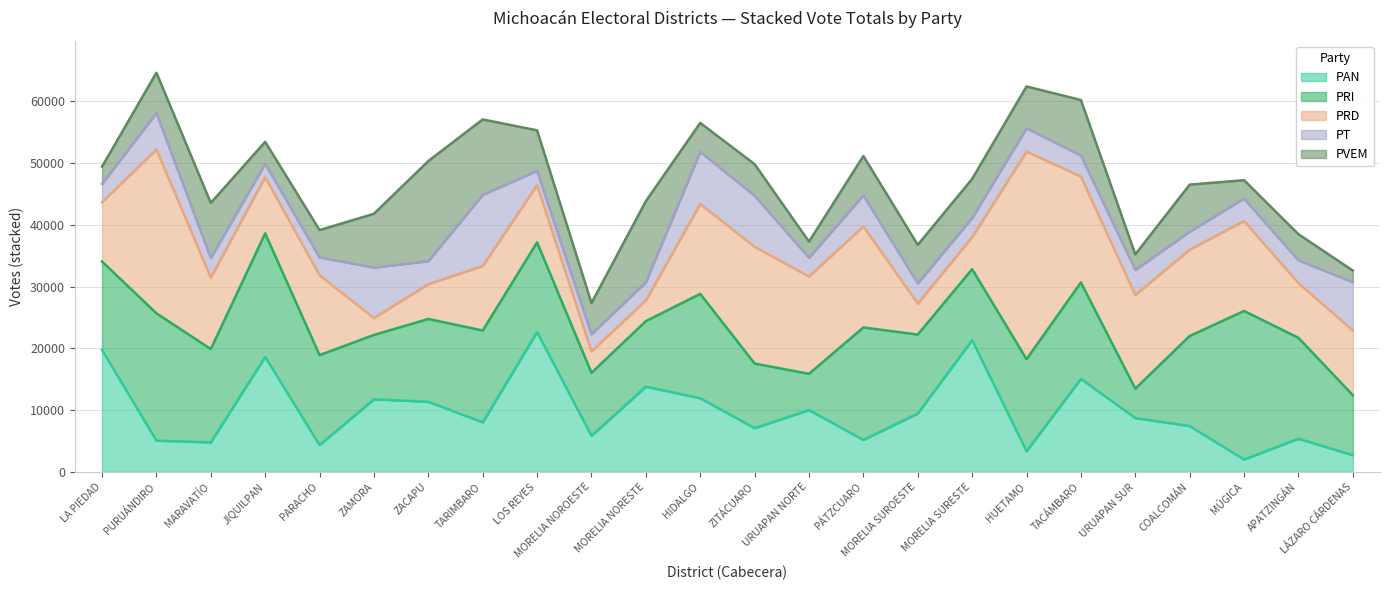

At how many categories does at least one series exceed 11772?

21